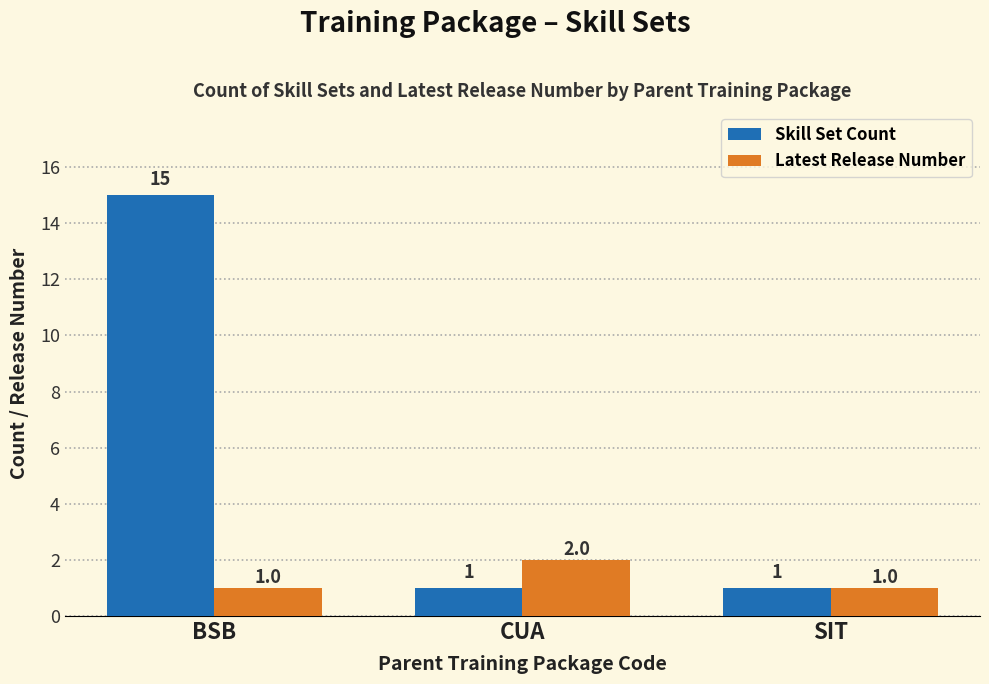

Is it true that Skill Set Count equals 0 at CUA?

False